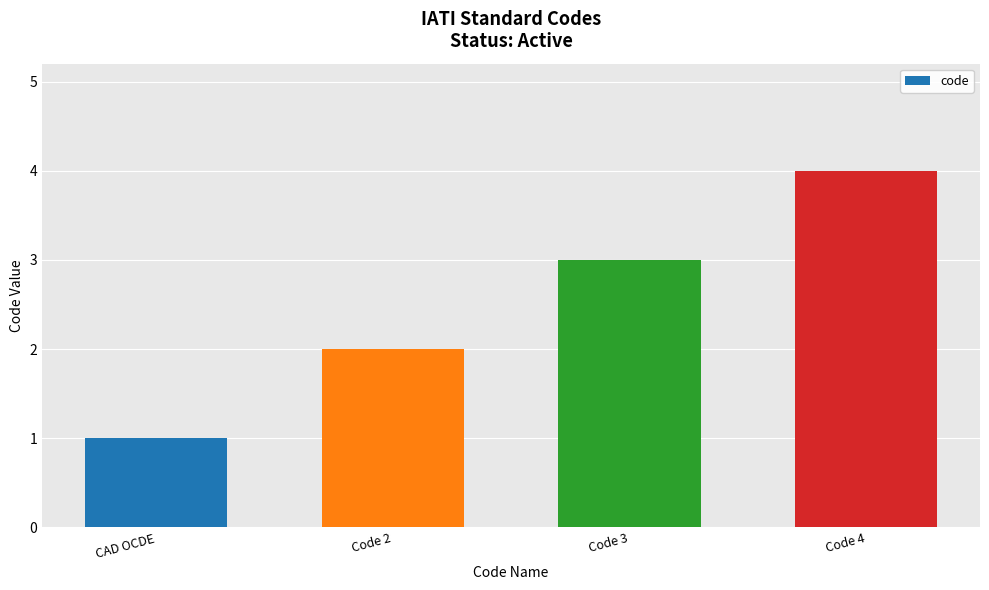

Reading left to right, extract all data points from this chart.

1	2	3	4